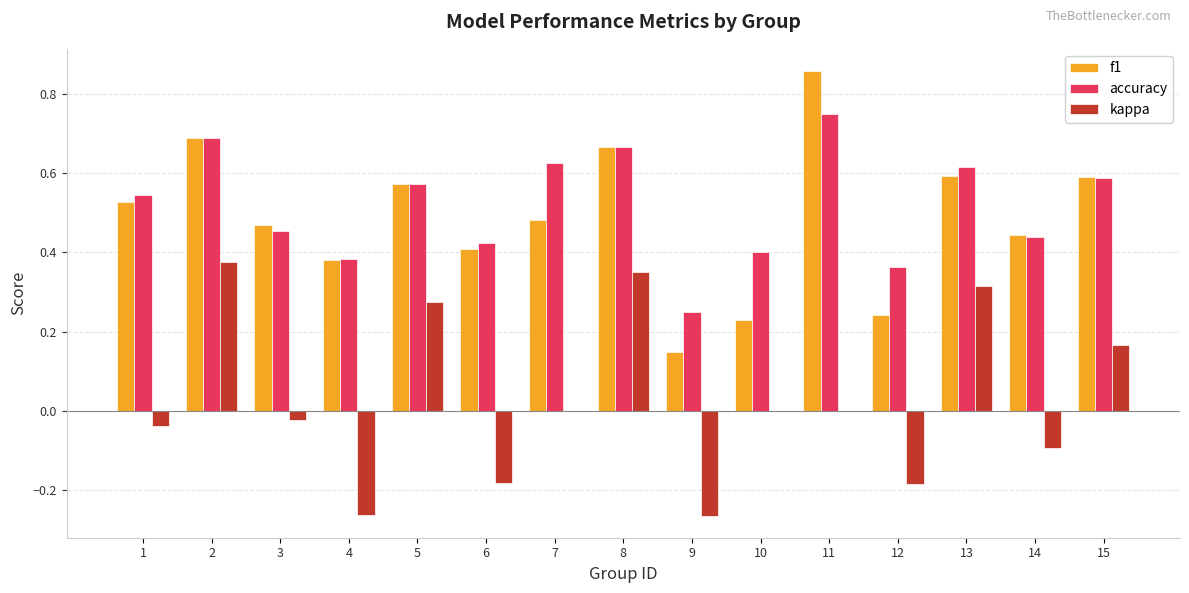

What is the sum of the accuracy values at 11 and 4?

1.1